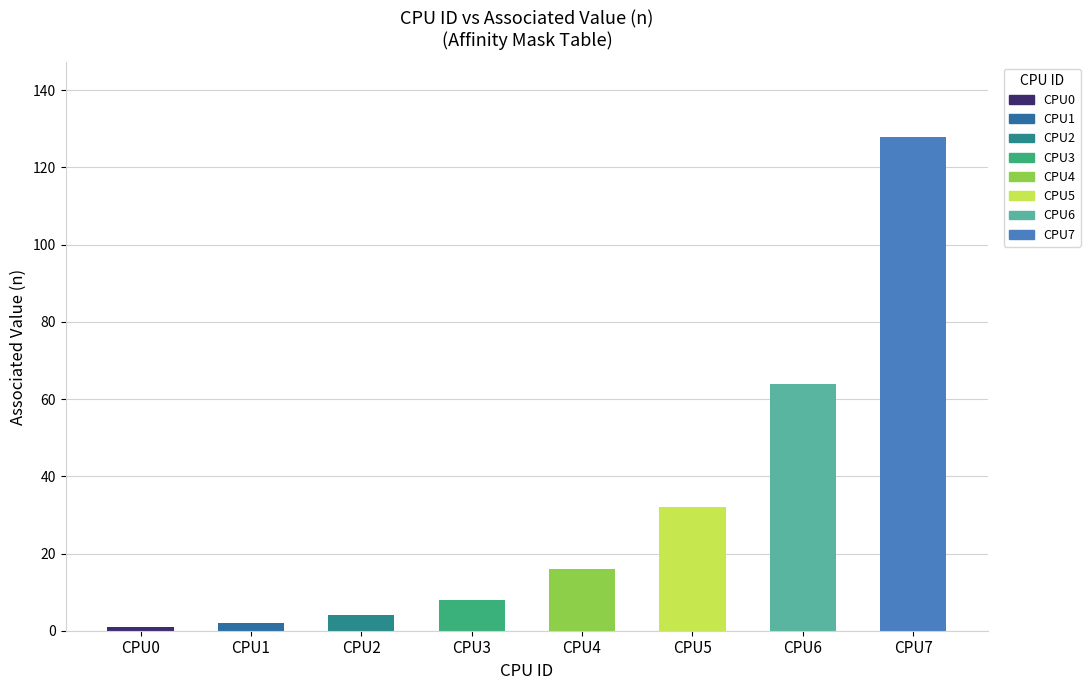

Between CPU6 and CPU5, which is larger?

CPU6